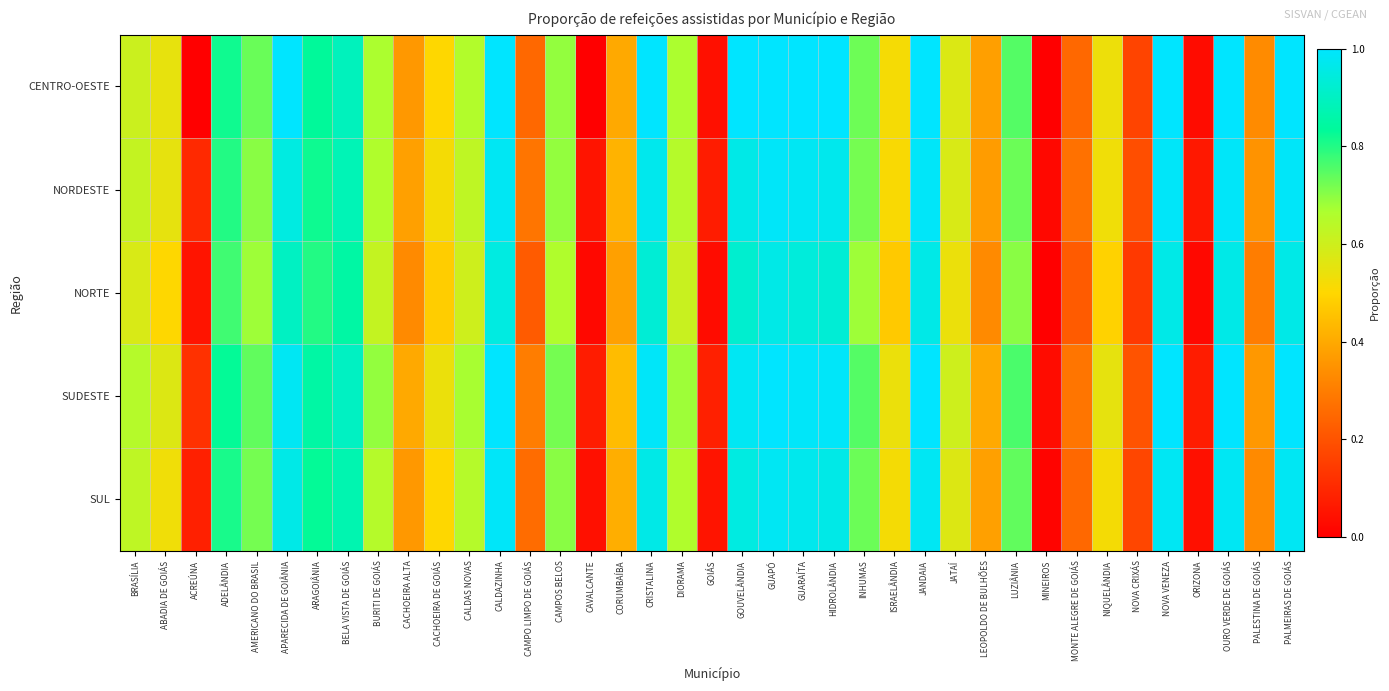

What is the difference between the highest and lowest values at ORIZONA?

0.1